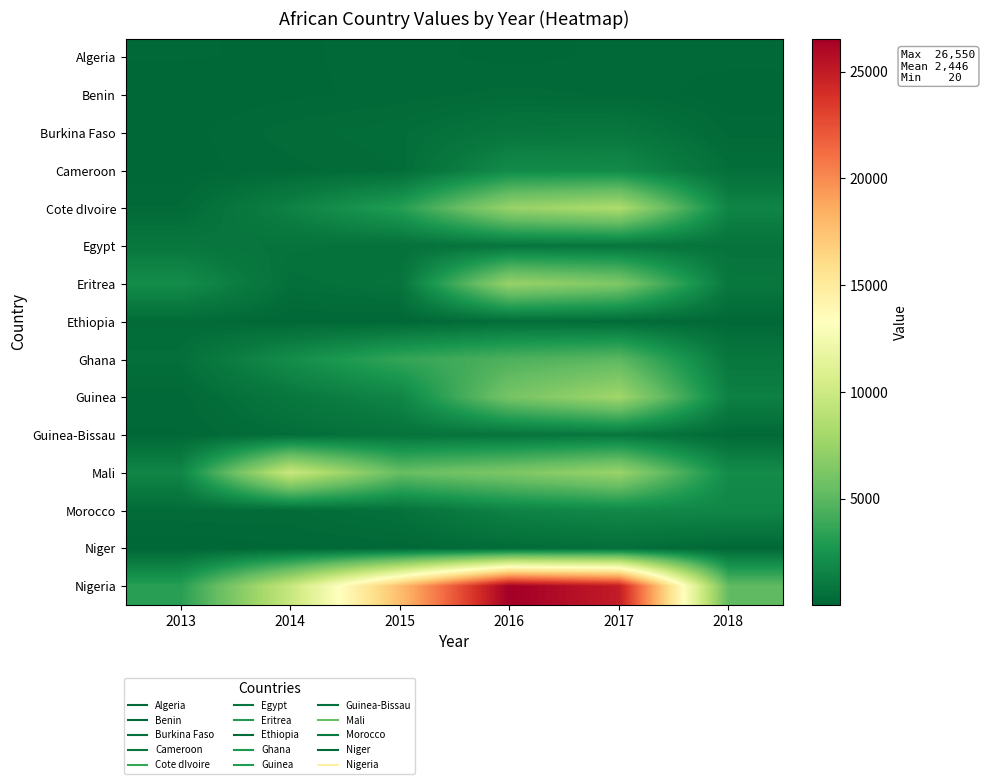

Reading left to right, list all the values displayed in this chart.

Algeria: 2013=135	2014=105	2015=165	2016=90	2017=145	2018=160
Benin: 2013=20	2014=95	2015=165	2016=265	2017=205	2018=50
Burkina Faso: 2013=70	2014=285	2015=410	2016=820	2017=900	2018=185
Cameroon: 2013=70	2014=185	2015=330	2016=1985	2017=1995	2018=450
Cote dIvoire: 2013=235	2014=1480	2015=3080	2016=7435	2017=8380	2018=1630
Egypt: 2013=905	2014=680	2015=560	2016=775	2017=810	2018=670
Eritrea: 2013=2090	2014=475	2015=695	2016=7395	2017=6370	2018=905
Ethiopia: 2013=295	2014=105	2015=95	2016=360	2017=270	2018=135
Ghana: 2013=480	2014=2100	2015=3620	2016=4480	2017=4990	2018=910
Guinea: 2013=155	2014=935	2015=1675	2016=6040	2017=7795	2018=1410
Guinea-Bissau: 2013=115	2014=410	2015=655	2016=725	2017=915	2018=190
Mali: 2013=1715	2014=9760	2015=5425	2016=6305	2017=7495	2018=2020
Morocco: 2013=305	2014=310	2015=575	2016=1545	2017=1860	2018=1730
Niger: 2013=35	2014=100	2015=145	2016=295	2017=460	2018=100
Nigeria: 2013=3170	2014=9690	2015=17755	2016=26550	2017=24950	2018=5140